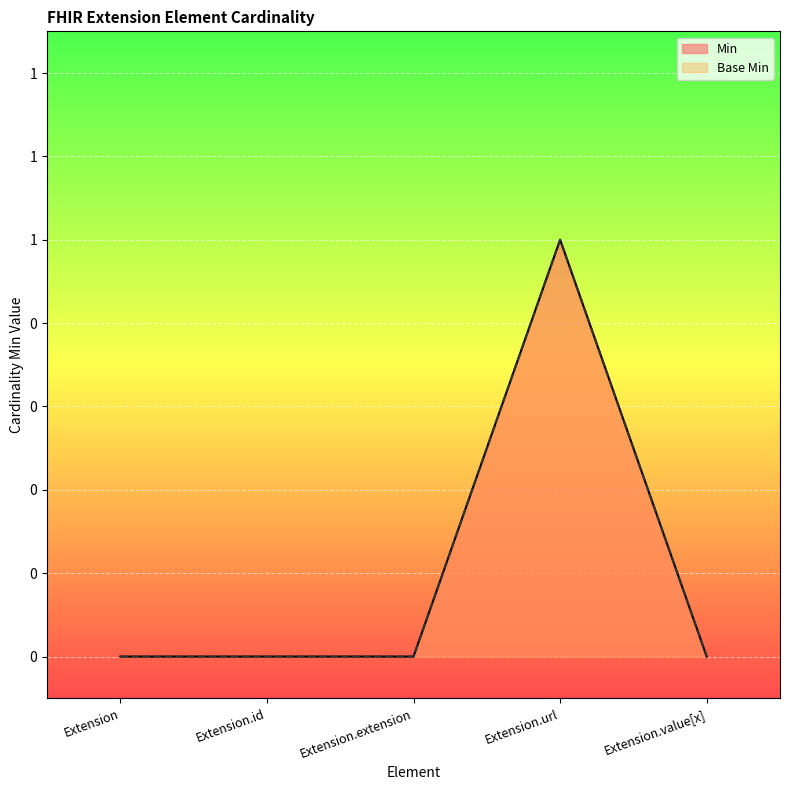

List the labels in order of Base Min value, smallest first.

Extension, Extension.id, Extension.extension, Extension.value[x], Extension.url